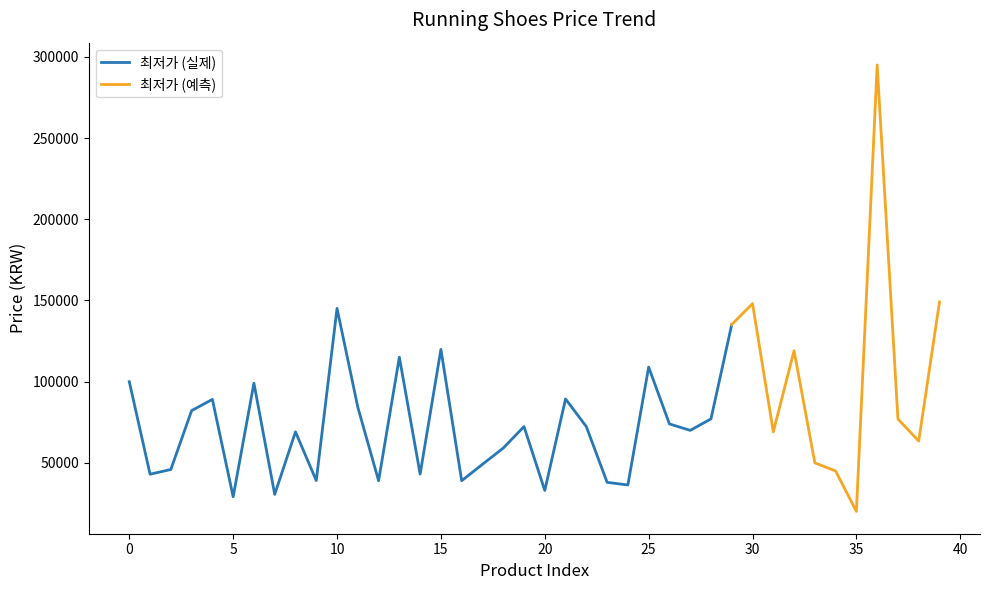

How many data points are less than 72240?

20